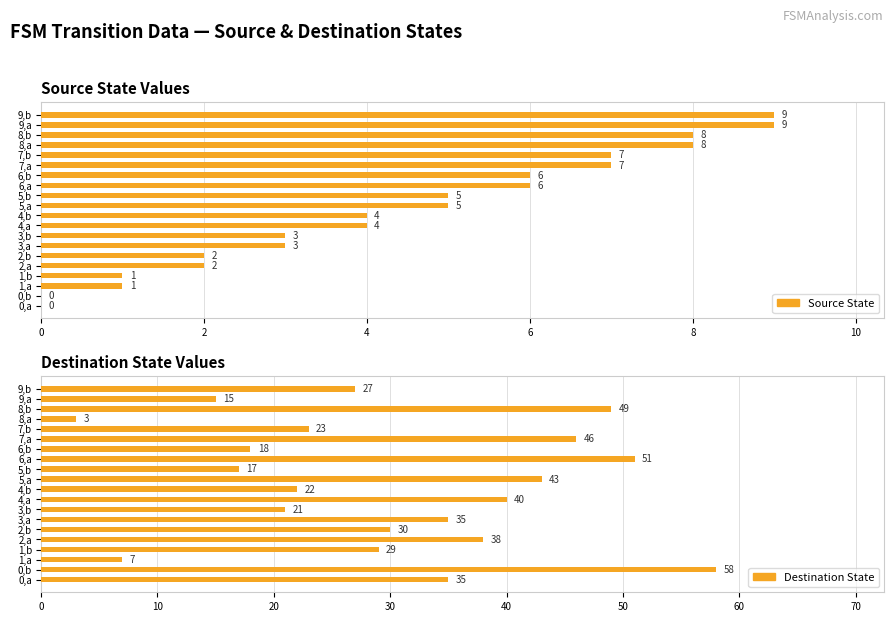

What are all the series names shown in the legend?

source_state, destination_state